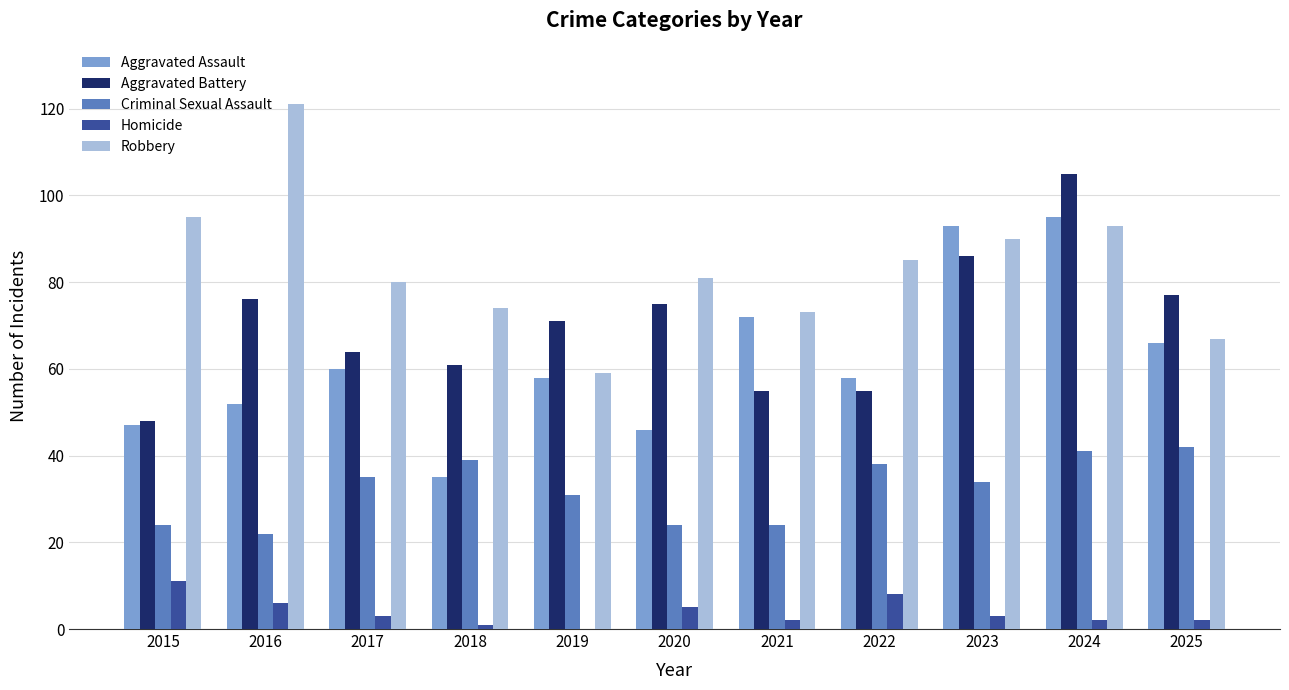

Is the value of Robbery at 2016 greater than the value of Criminal Sexual Assault at 2016?

Yes